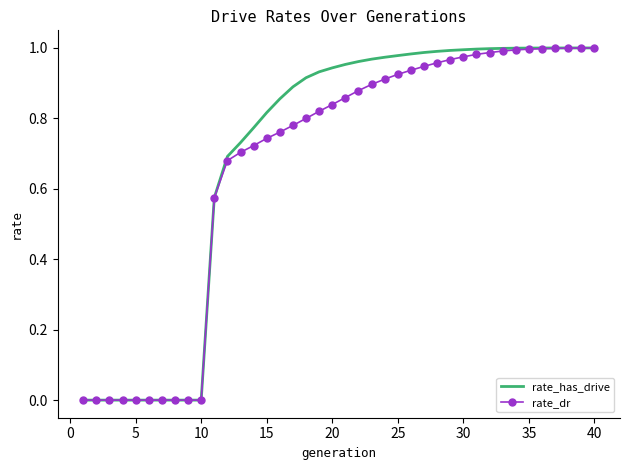

Which series has the largest range (max minus min)?

rate_has_drive